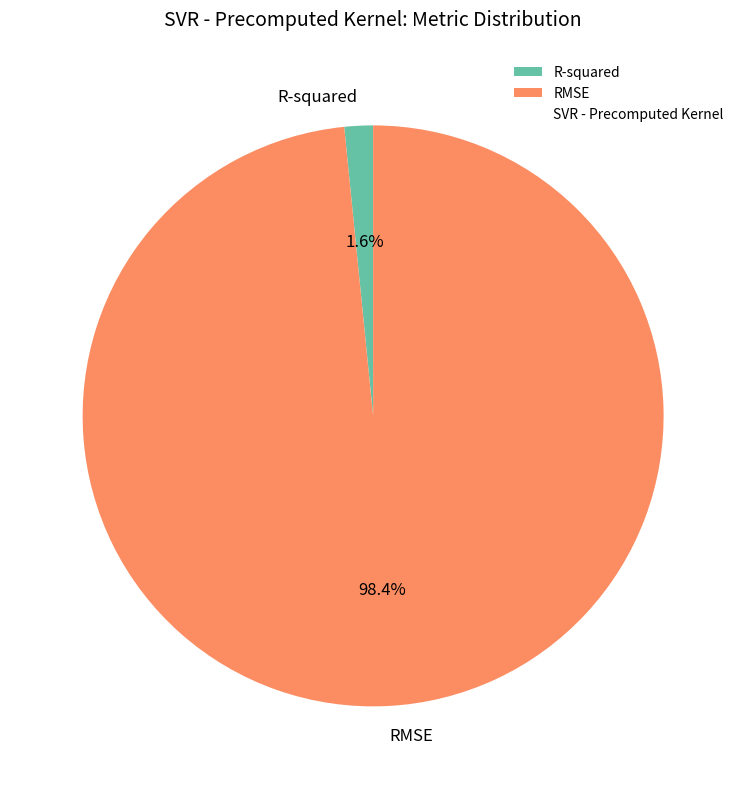

What percentage is NOT represented by RMSE?

1.6%